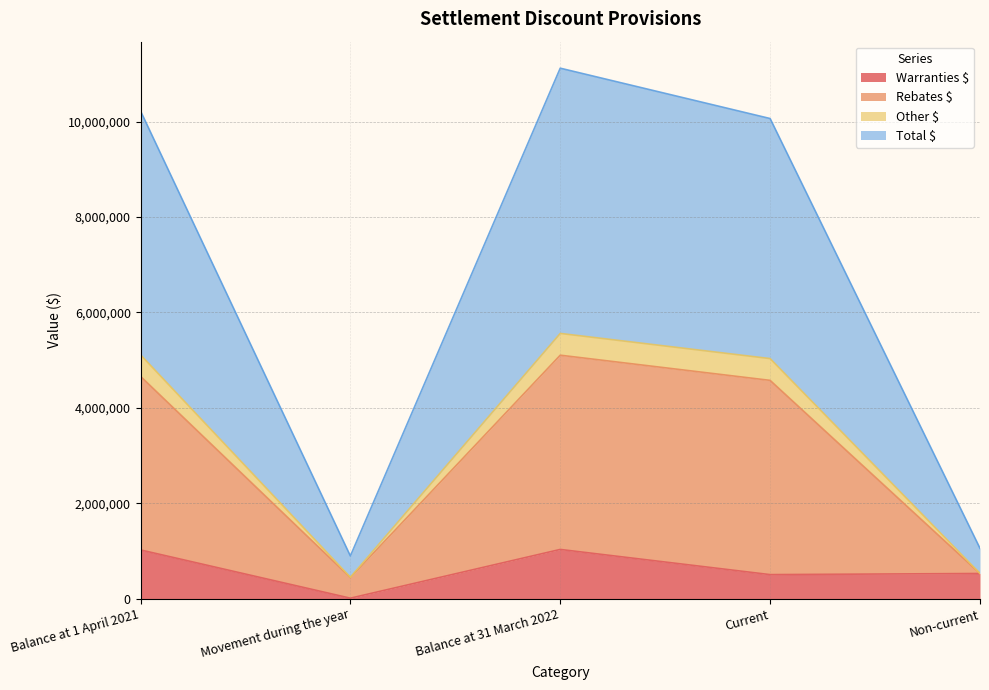

What is the highest value of the Warranties $ series?

1031647